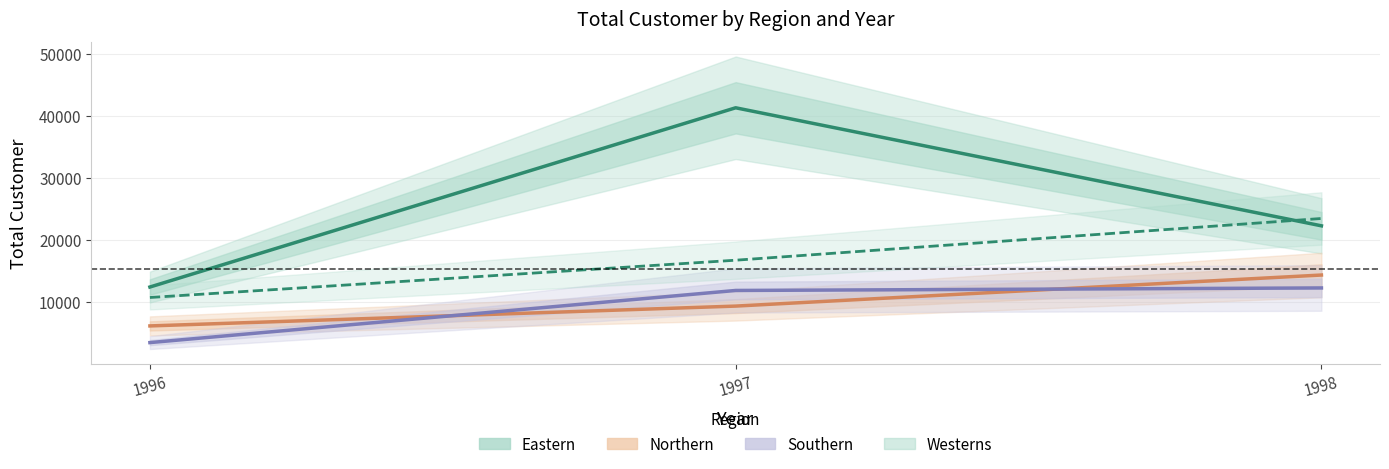

Between 1996 and 1998, which is larger?

1998